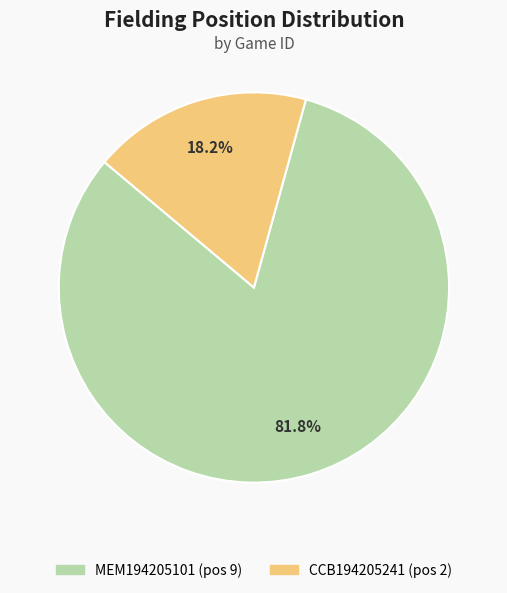

Does any single category account for the majority?

Yes